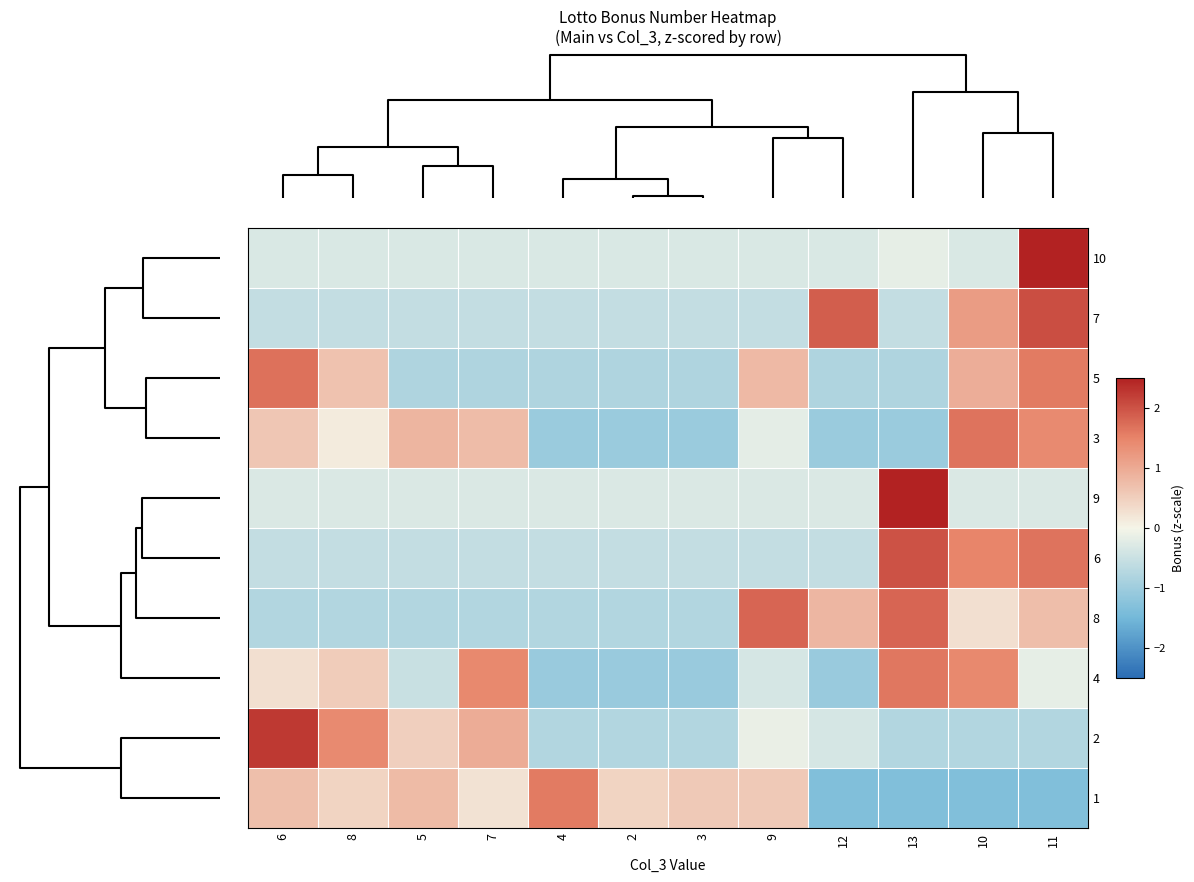

Reading right to left, extract all data points from this chart.

row_0: 11=3.3	10=-0.3	13=-0.2	12=-0.3	9=-0.3	3=-0.3	2=-0.3	4=-0.3	7=-0.3	5=-0.3	8=-0.3	6=-0.3
row_1: 11=2.0	10=1.2	13=-0.6	12=1.9	9=-0.6	3=-0.6	2=-0.6	4=-0.6	7=-0.6	5=-0.6	8=-0.6	6=-0.6
row_2: 11=1.6	10=1.0	13=-0.8	12=-0.8	9=0.8	3=-0.8	2=-0.8	4=-0.8	7=-0.8	5=-0.8	8=0.7	6=1.7
row_3: 11=1.4	10=1.7	13=-1.0	12=-1.0	9=-0.2	3=-1.0	2=-1.0	4=-1.0	7=0.8	5=0.9	8=0.1	6=0.6
row_4: 11=-0.3	10=-0.3	13=3.3	12=-0.3	9=-0.3	3=-0.3	2=-0.3	4=-0.3	7=-0.3	5=-0.3	8=-0.3	6=-0.3
row_5: 11=1.7	10=1.5	13=2.0	12=-0.6	9=-0.6	3=-0.6	2=-0.6	4=-0.6	7=-0.6	5=-0.6	8=-0.6	6=-0.6
row_6: 11=0.7	10=0.3	13=1.8	12=0.8	9=1.8	3=-0.8	2=-0.8	4=-0.8	7=-0.8	5=-0.8	8=-0.8	6=-0.8
row_7: 11=-0.2	10=1.4	13=1.6	12=-1.1	9=-0.4	3=-1.1	2=-1.1	4=-1.1	7=1.4	5=-0.5	8=0.5	6=0.3
row_8: 11=-0.8	10=-0.8	13=-0.8	12=-0.4	9=-0.1	3=-0.8	2=-0.8	4=-0.8	7=1.0	5=0.5	8=1.4	6=2.3
row_9: 11=-1.3	10=-1.3	13=-1.3	12=-1.3	9=0.6	3=0.6	2=0.4	4=1.6	7=0.2	5=0.8	8=0.4	6=0.7